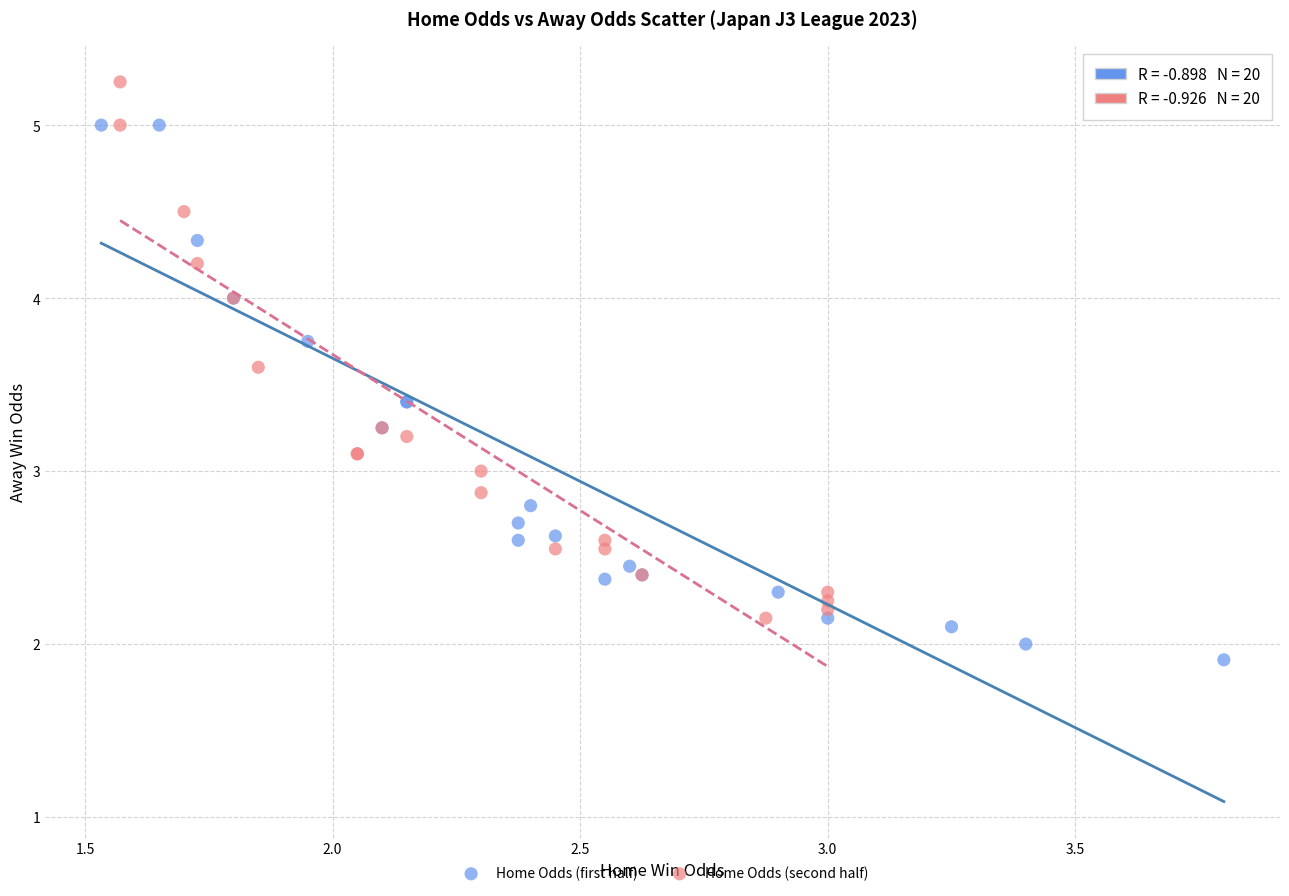

Which series reaches the minimum Y coordinate?

Home Odds (first half)